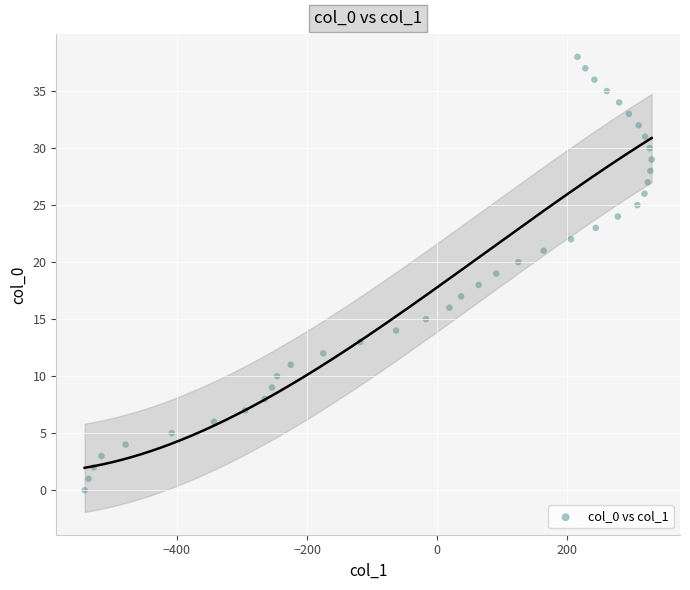

What is the range of X values (max minus min)?

872